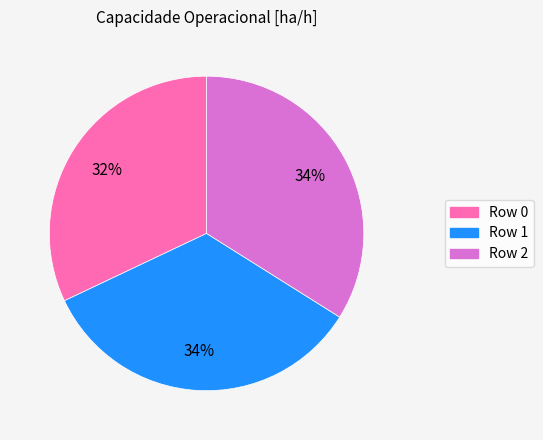

To the nearest percent, what portion does Row 2 represent?

34%